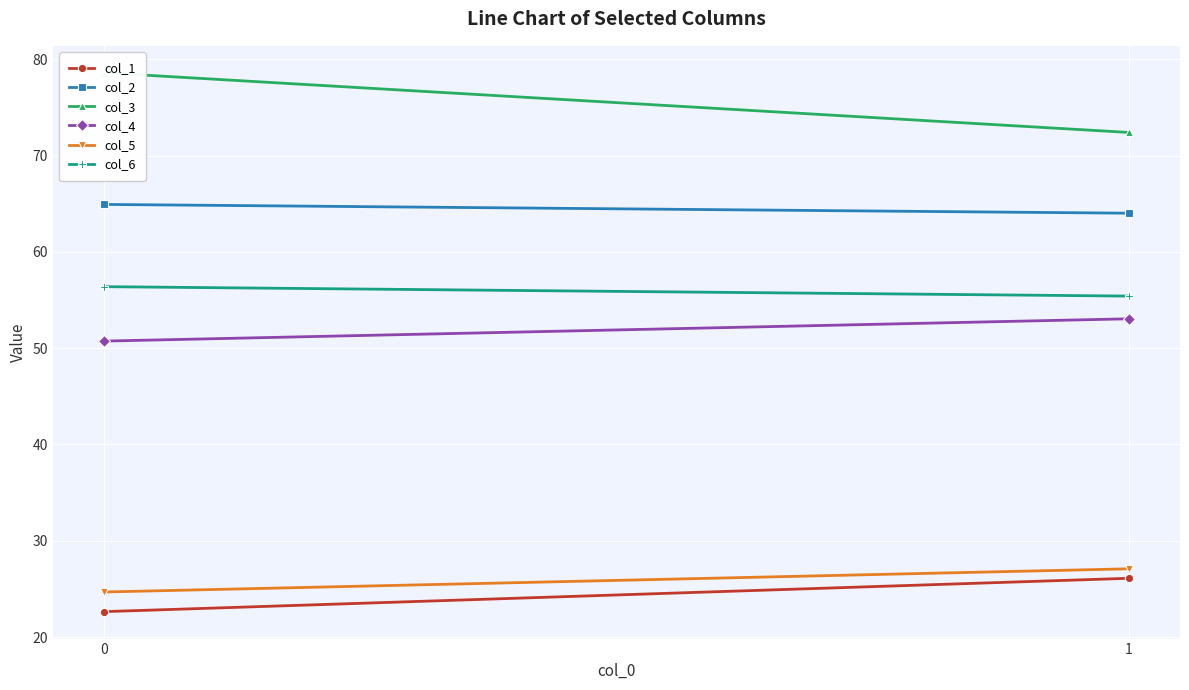

What is the difference between the highest and lowest values at 1?

46.3